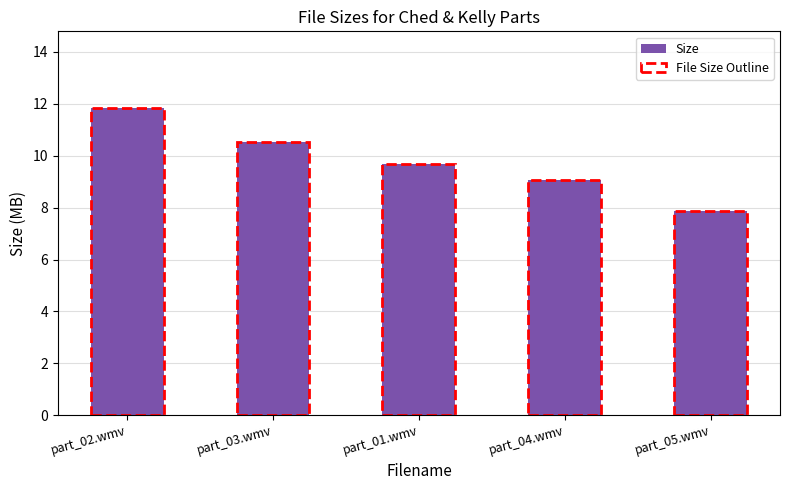

List the labels in order of value, largest first.

part_02.wmv, part_03.wmv, part_01.wmv, part_04.wmv, part_05.wmv